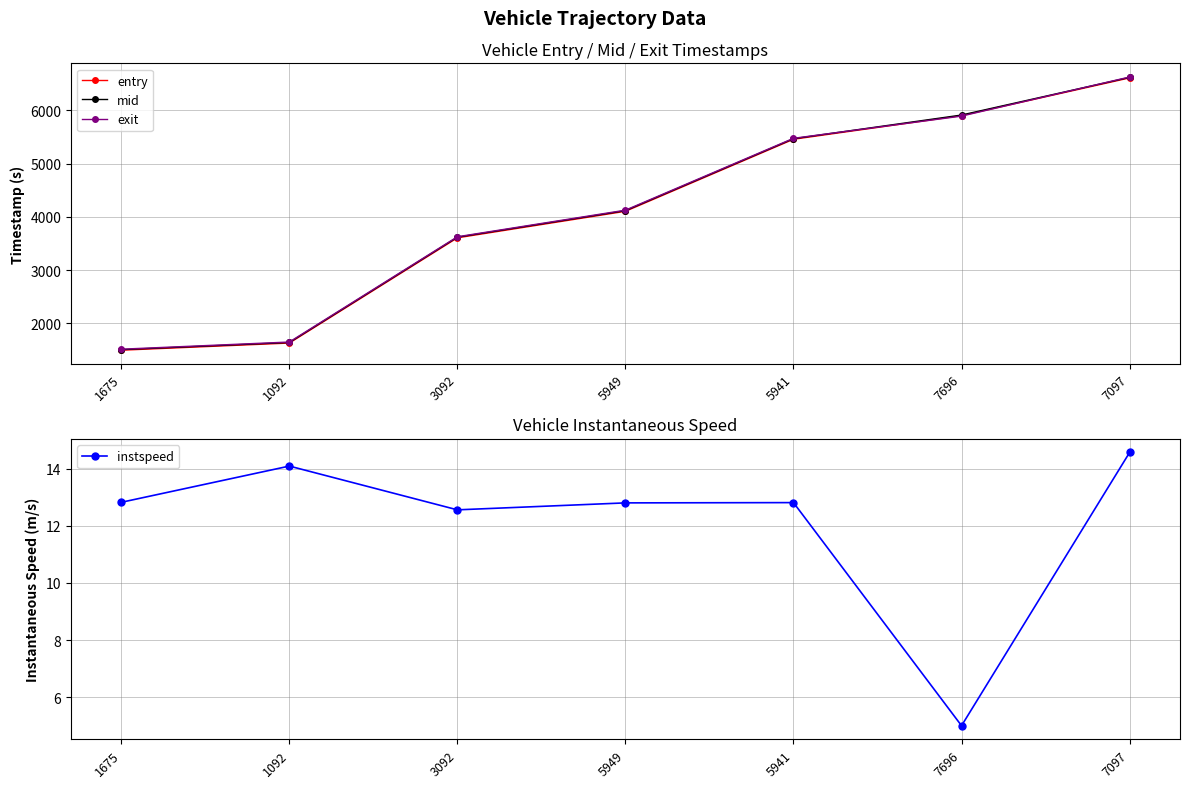

What is the label of the 1st point from the left?

1675